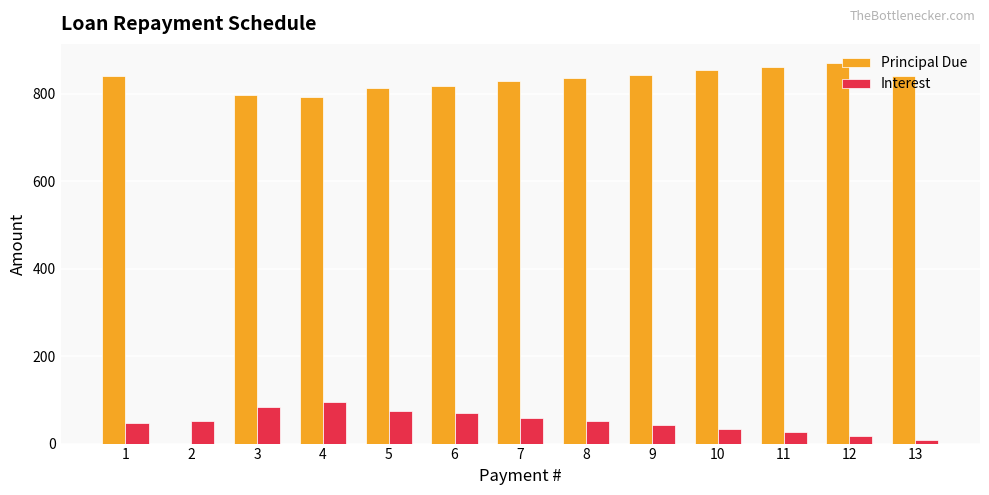

What is the maximum value for Interest?

94.7